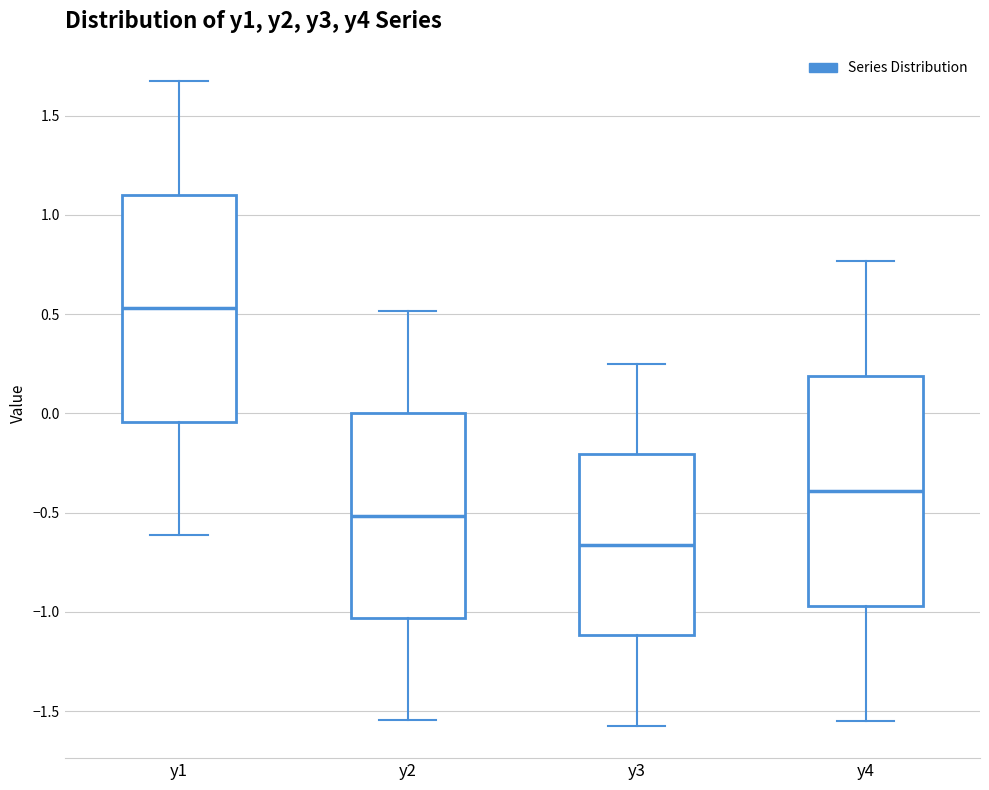

Reading left to right, transcribe this box plot: for each box, give where its median line is, the range the box spans, and where its two whiskers end, as read against the y-axis. The values are not printed on the chart, so give them approximately, as read against the axis.

y1: median 0.55, box -0.05 to 1.10, whiskers -0.60 to 1.65
y2: median -0.50, box -1.05 to 0.00, whiskers -1.55 to 0.50
y3: median -0.65, box -1.10 to -0.20, whiskers -1.55 to 0.25
y4: median -0.40, box -0.95 to 0.20, whiskers -1.55 to 0.75